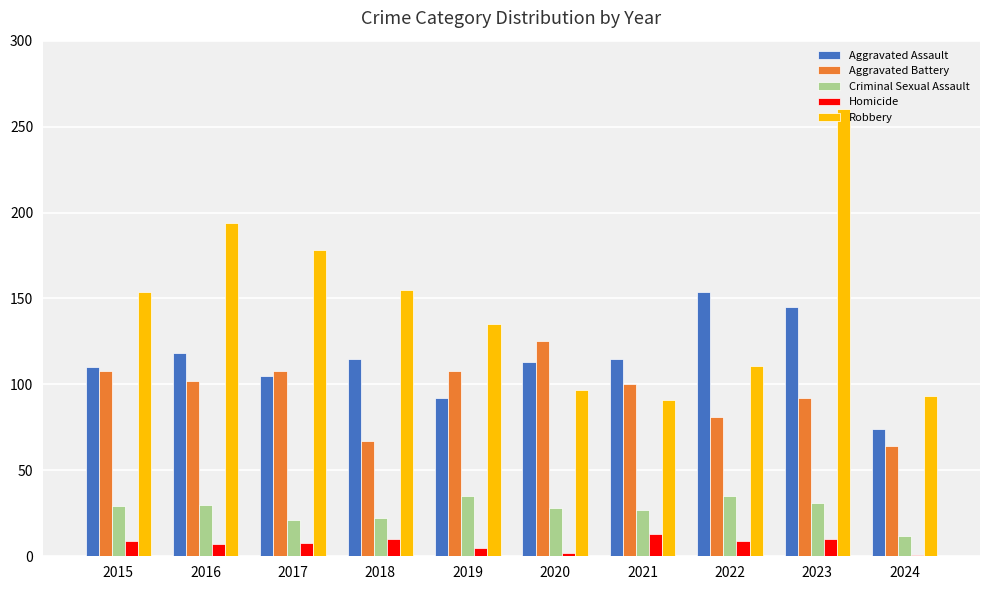

What is the spread (max minus min) of values at 2017?

170